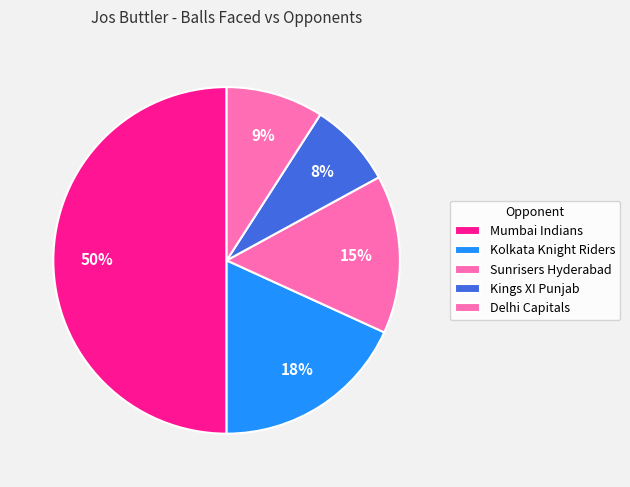

Is the sum of Mumbai Indians and Kings XI Punjab greater than half?

Yes